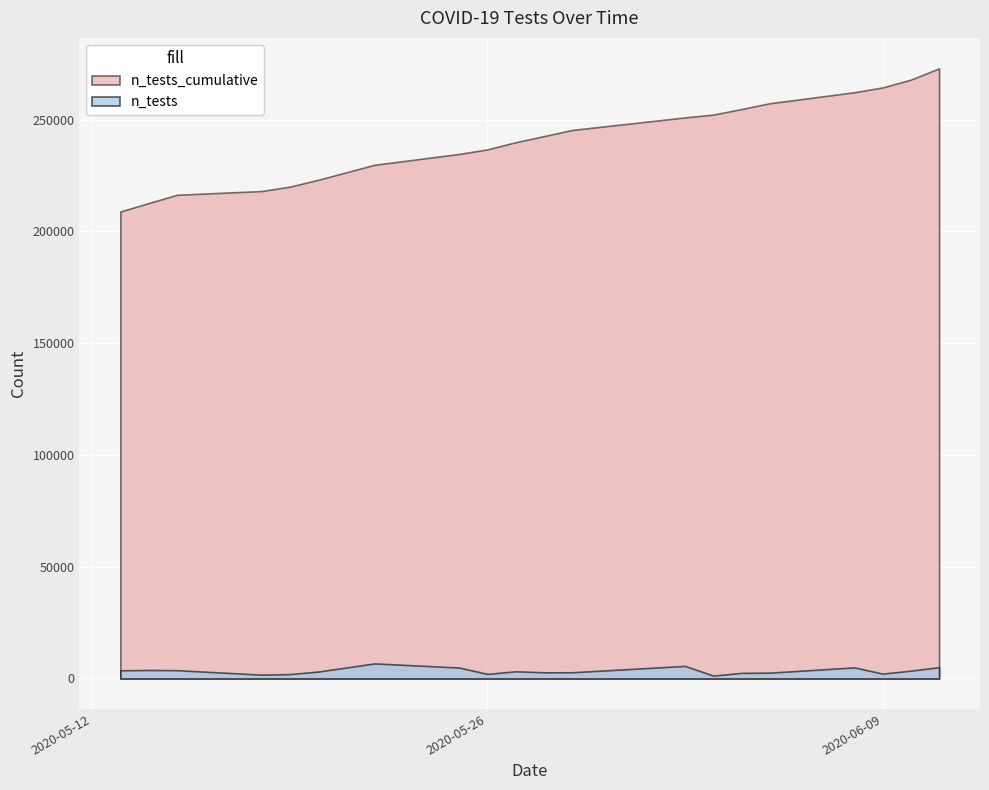

What is the sum of the n_tests values at 2020-05-28 and 2020-05-13?

6369